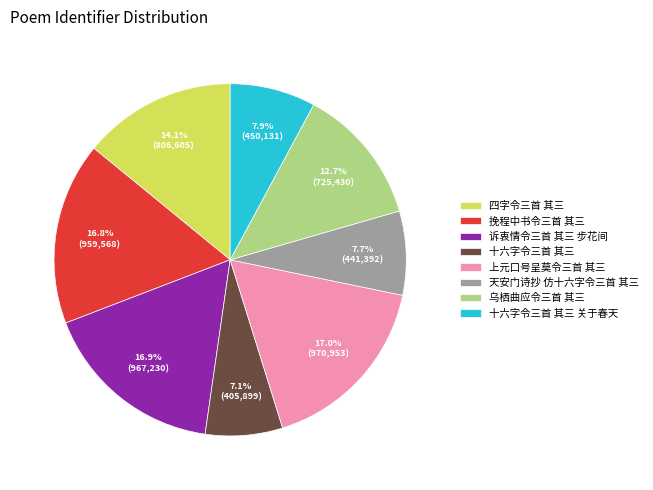

To the nearest percent, what percentage of the pie is 十六字令三首 其三 关于春天?

8%